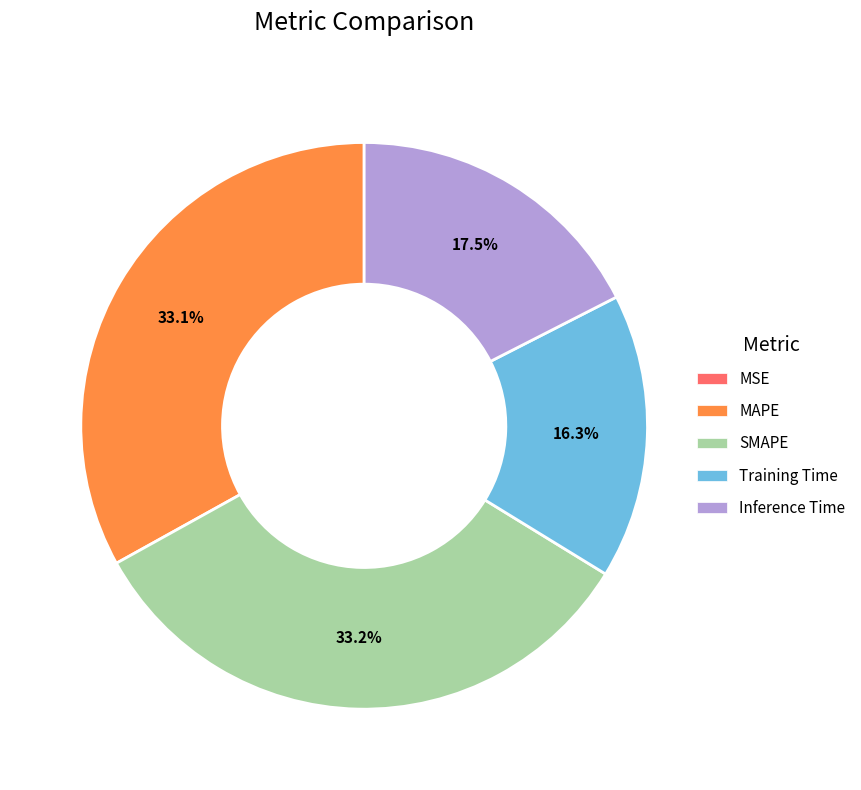

Is MAPE the majority of the pie?

No